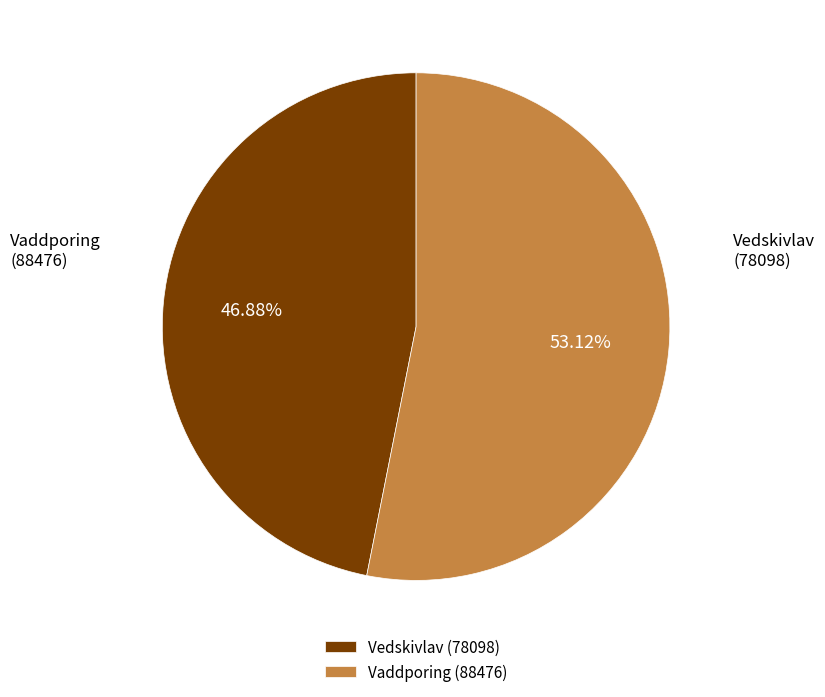

How many slices are in this pie chart?

2